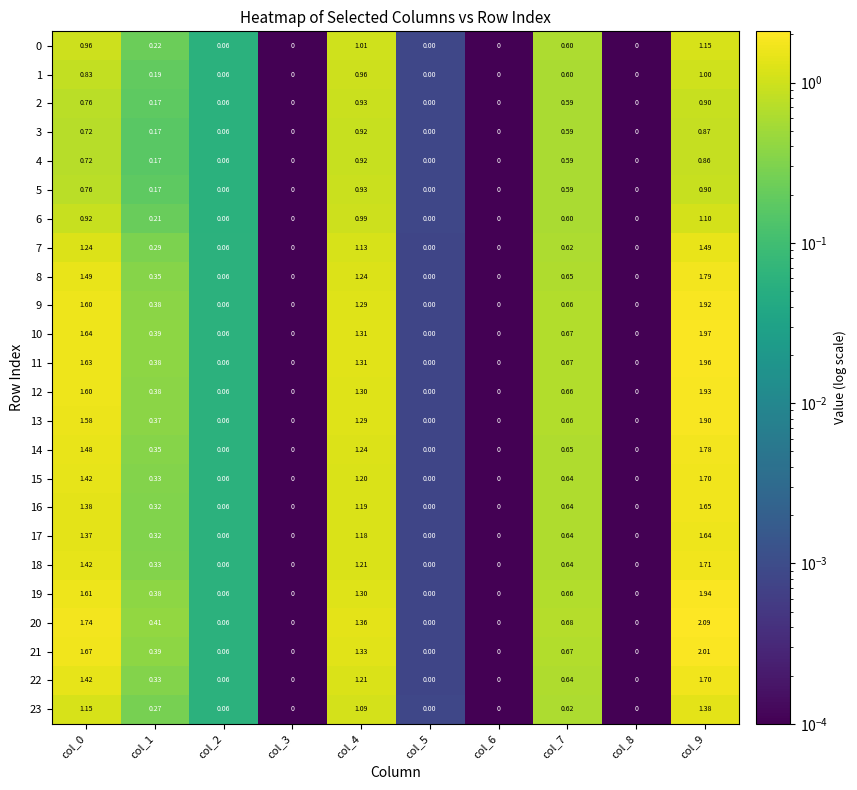

Is the value of 20 at col_0 greater than the value of 14 at col_6?

Yes